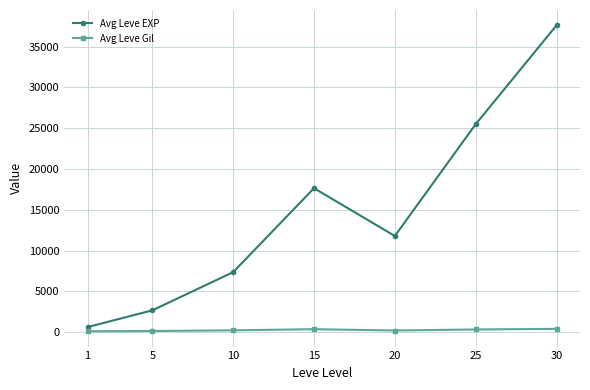

What is the greatest value displayed?

37608